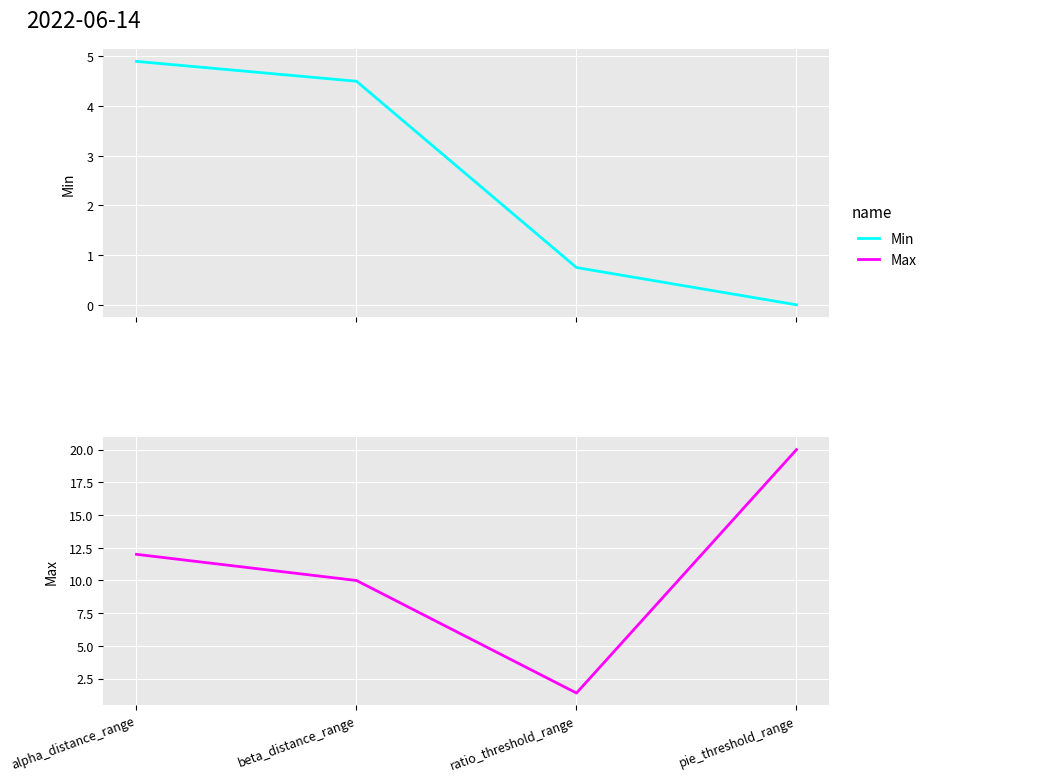

How many values in the Min series exceed 4?

2